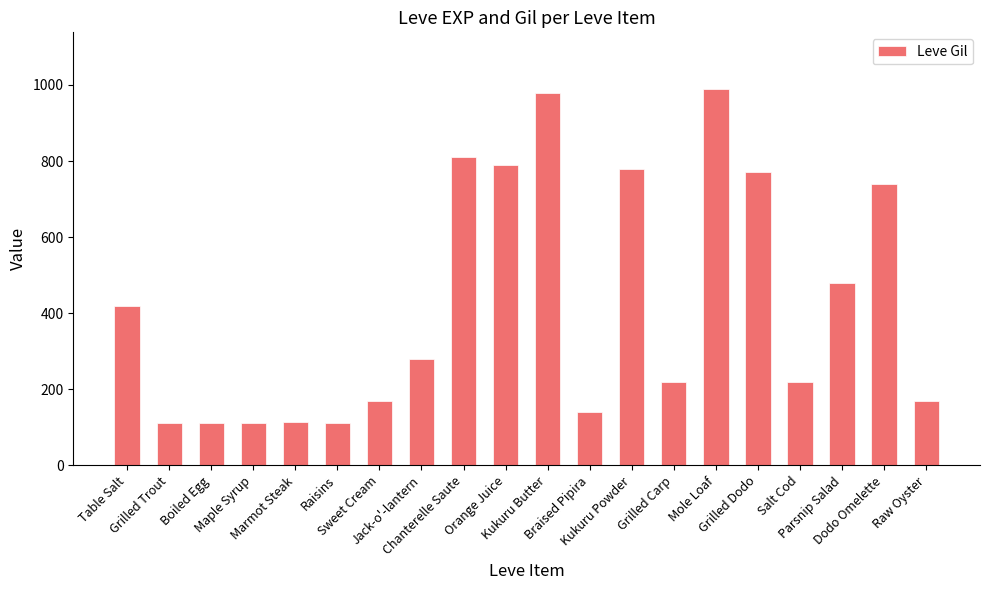

What is the value of the 7th bar from the left?

170